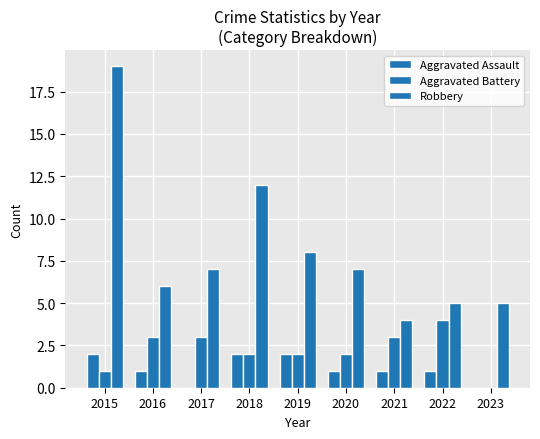

Rank the series by their average value, from highest to lowest.

Robbery, Aggravated Battery, Aggravated Assault